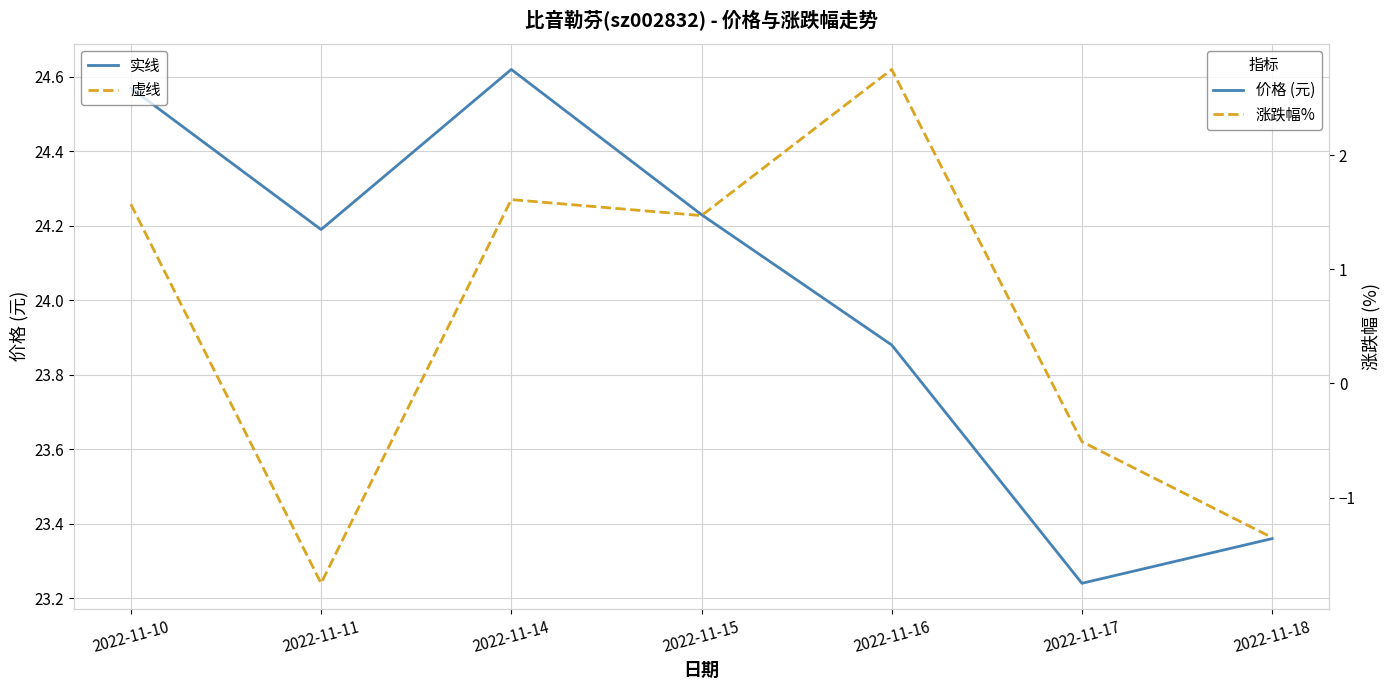

At how many categories does at least one series exceed 14?

7